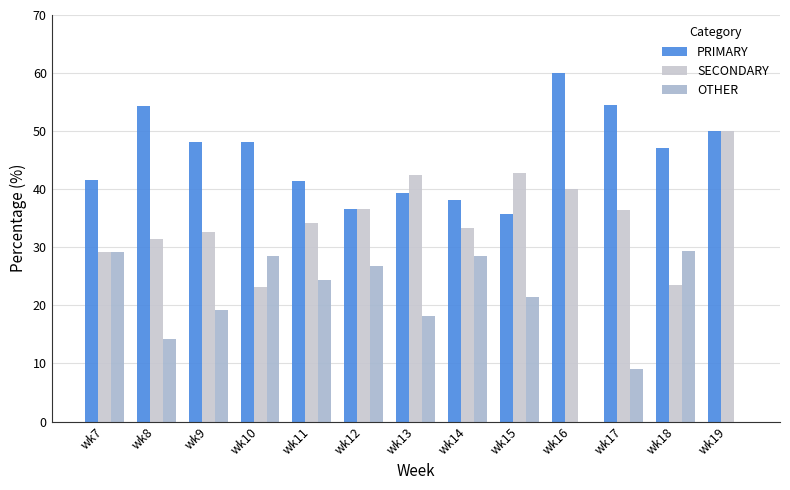

Between wk14 and wk15, which series saw the biggest shift?

SECONDARY